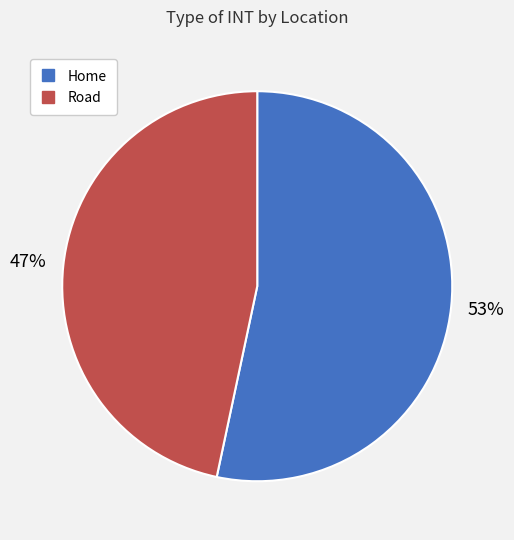

Count the number of slices in the pie.

2